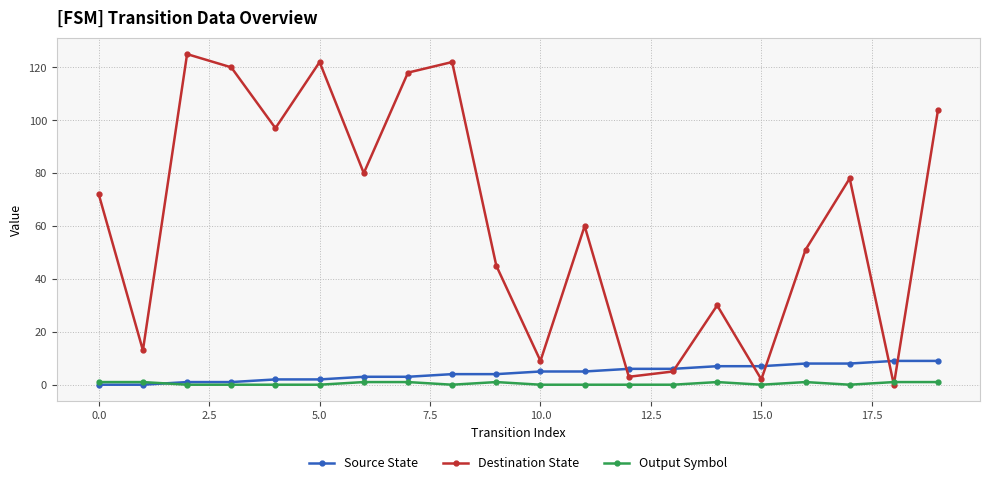

Is this an area chart (filled region under the line)?

No